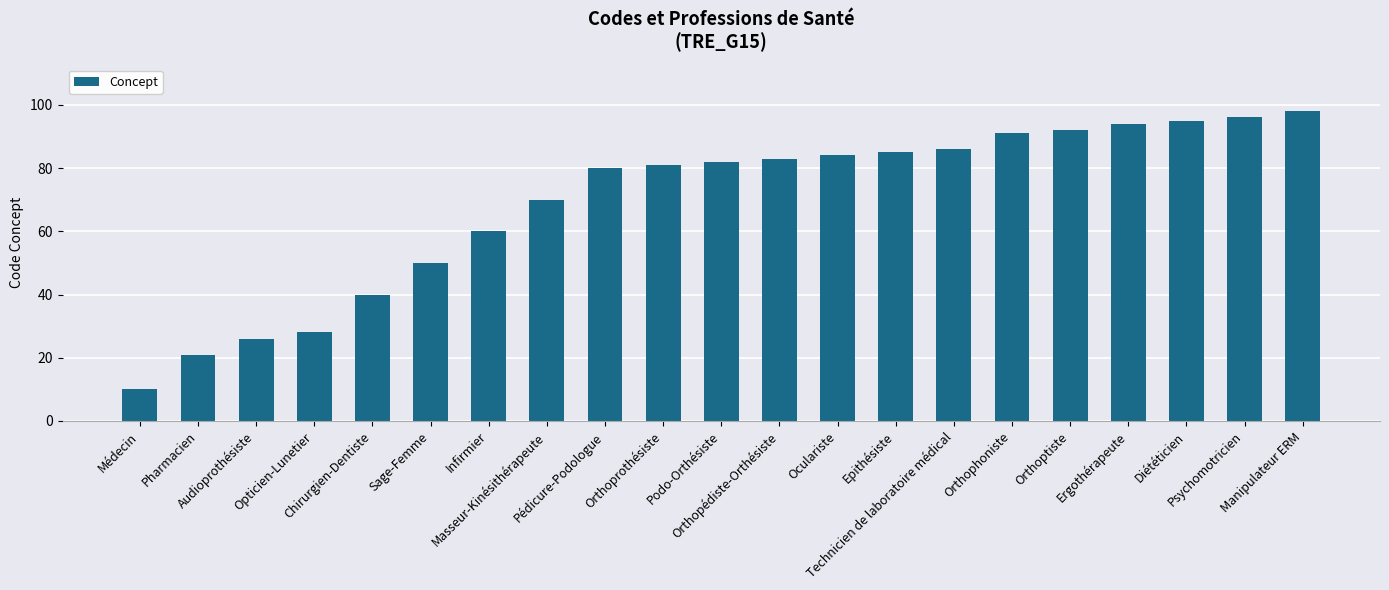

Where is the data nearest to the value 54?

Sage-Femme